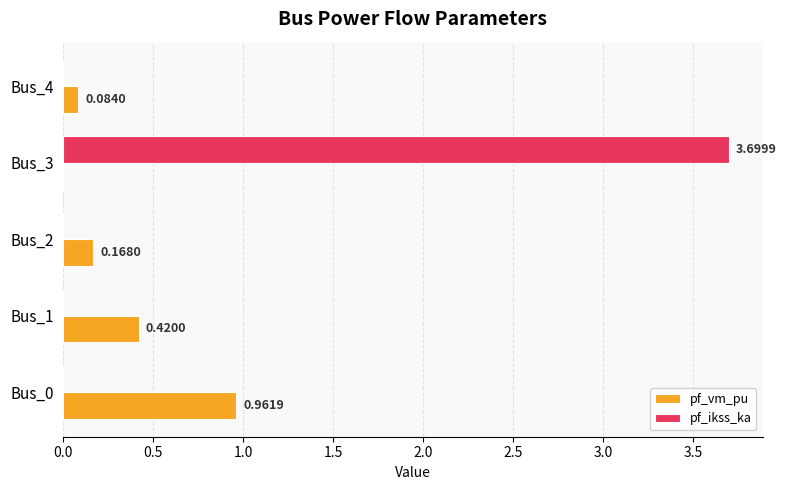

What is the sum of all pf_ikss_ka values?

3.7